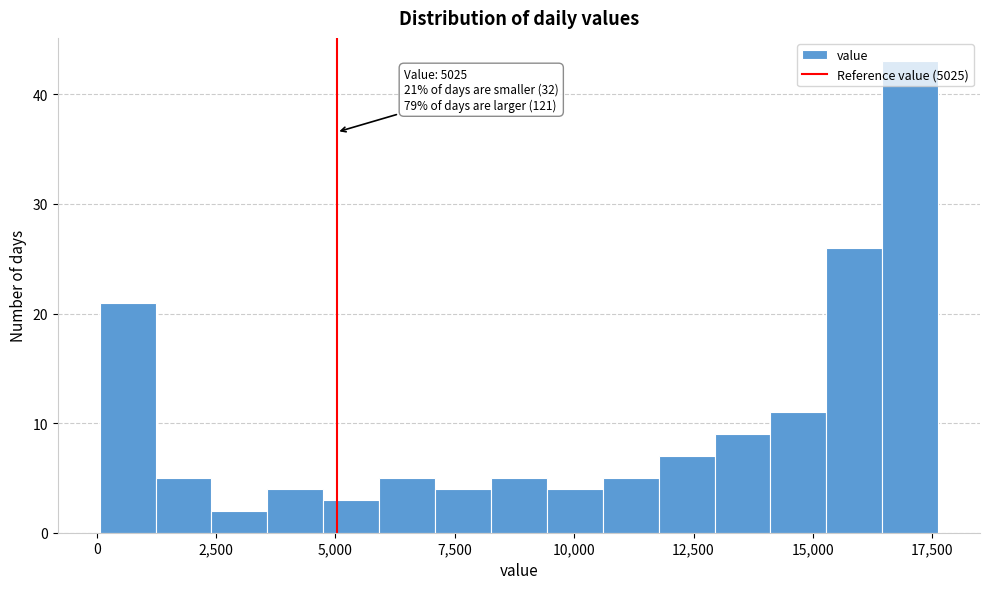

Read against the x-axis, roughly where is the centre of the tallest bar?

17000